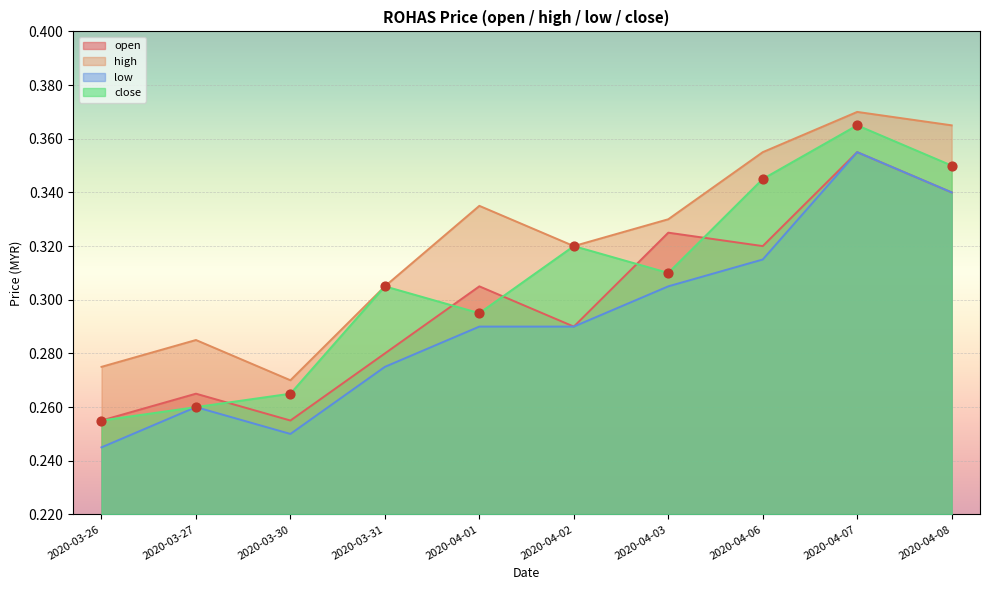

What are all the series names shown in the legend?

open, high, low, close